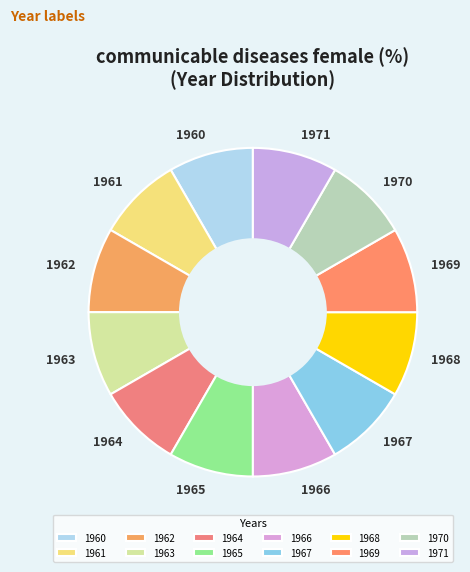

Is it true that 1960 is 21% of the pie?

False